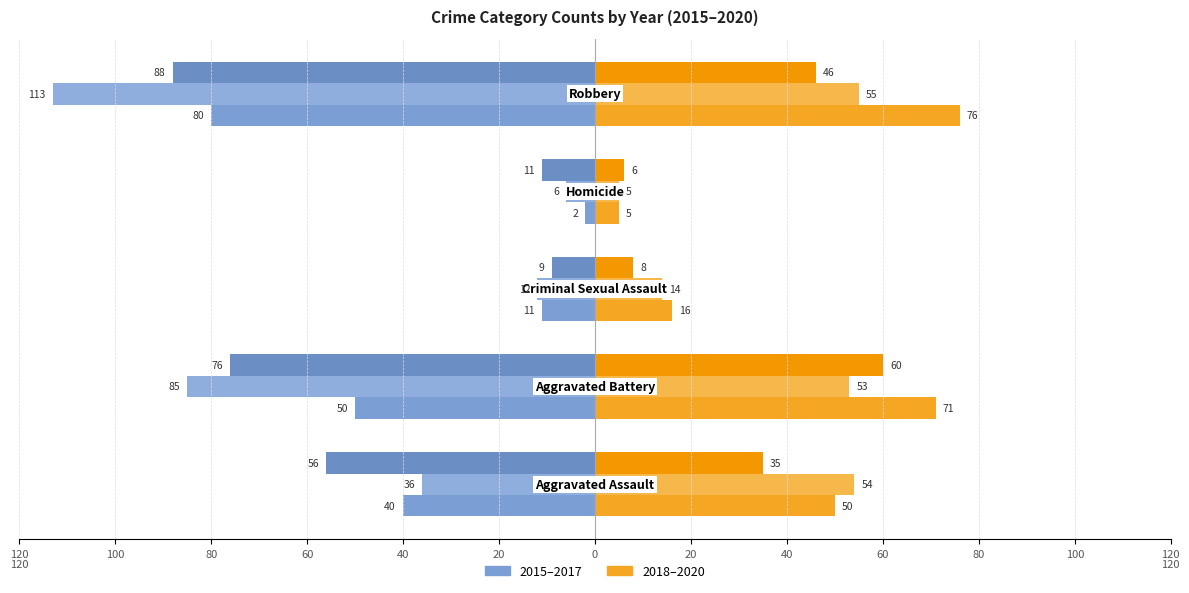

The 2015 series shows -6 at Criminal Sexual Assault. True or false?

False